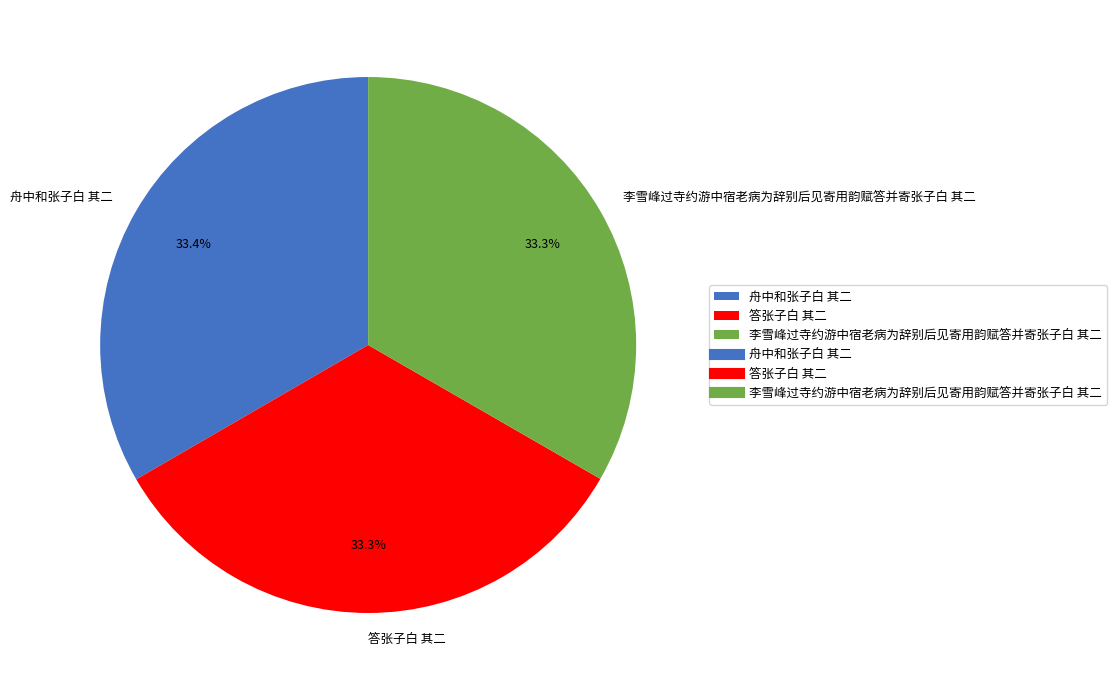

To the nearest percent, what is the average slice percentage?

33%